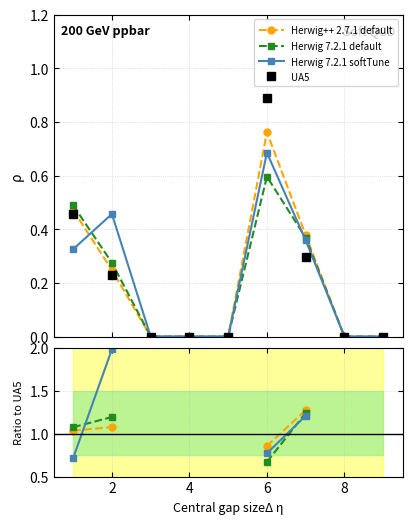

Which series ends up on top after the final intersection of Herwig 7.2.1 softTune and Herwig 7.2.1 default?

Herwig 7.2.1 default